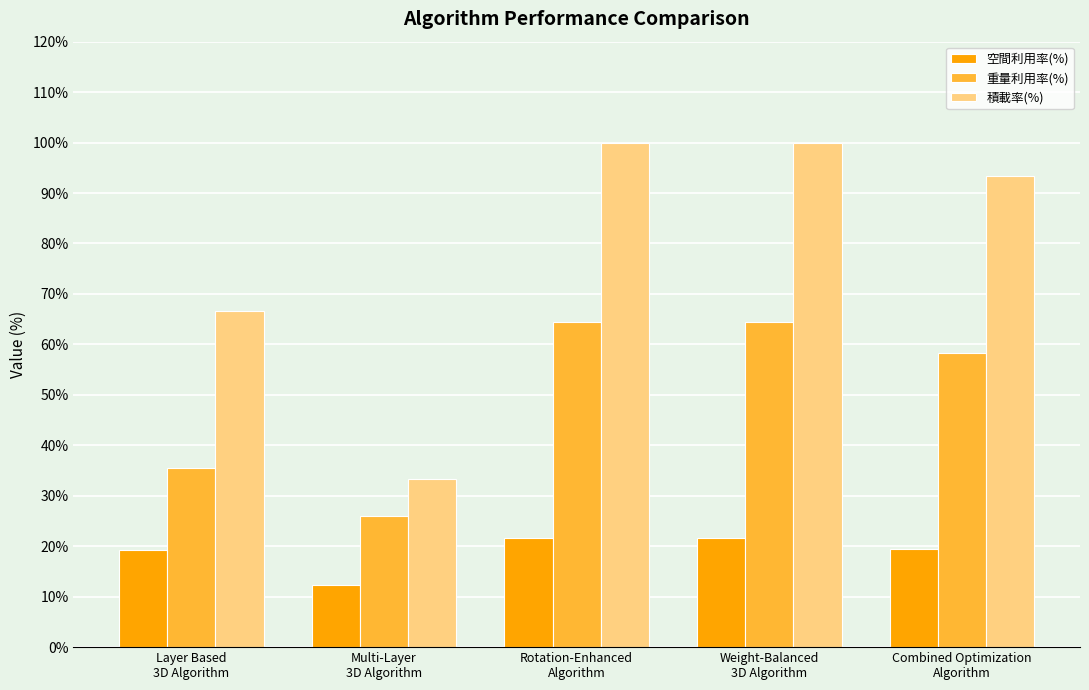

At how many categories does at least one series exceed 19?

5